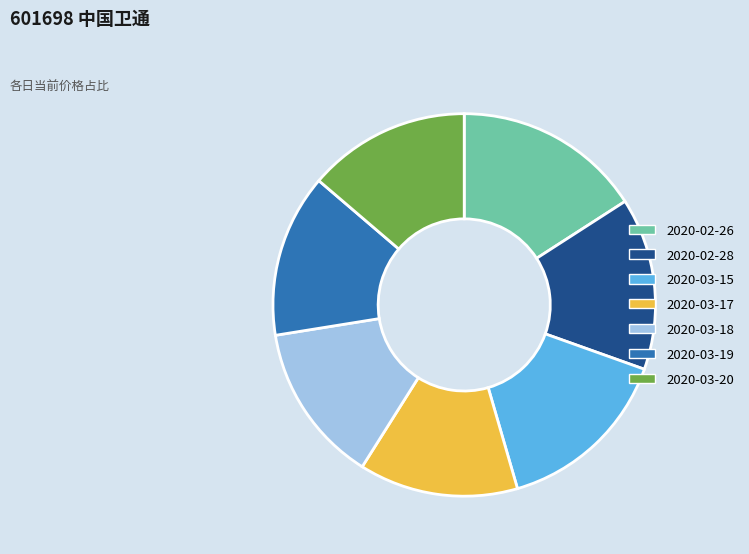

Which slice is the largest?

2020-02-26